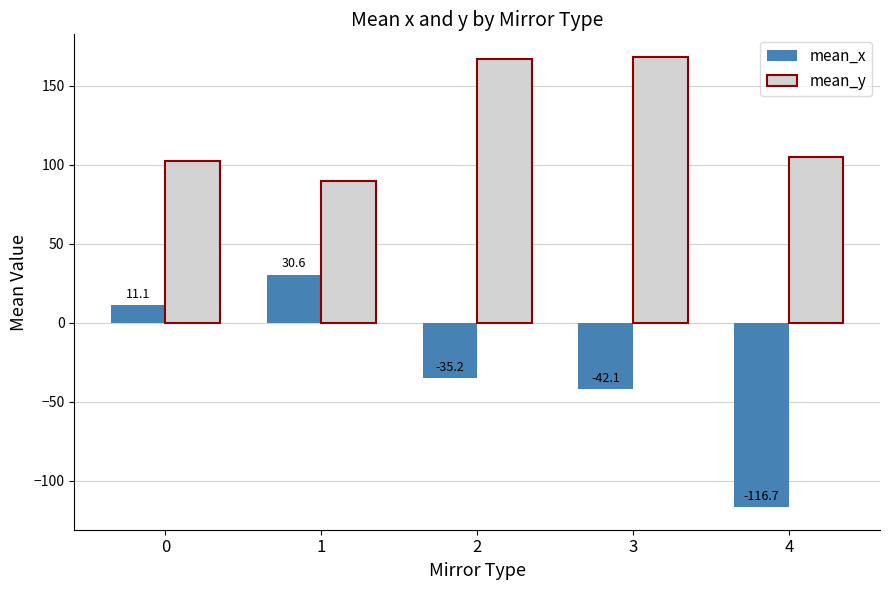

At which label does mean_y first exceed 105?

2